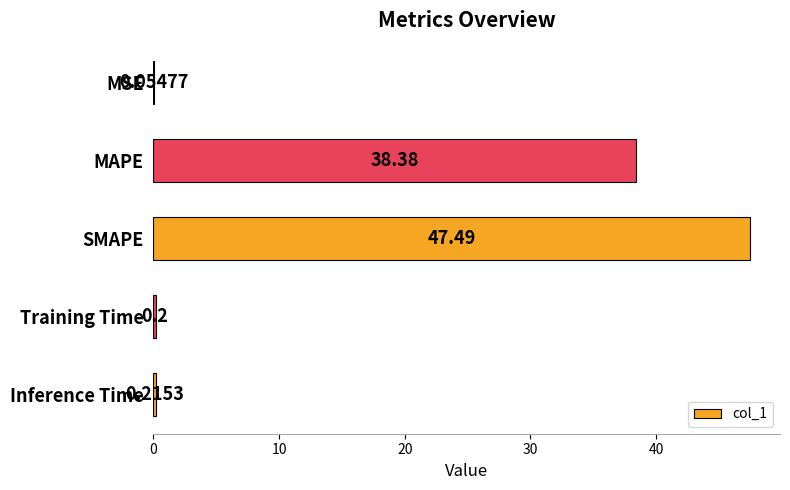

Which label corresponds to the largest value in the chart?

SMAPE